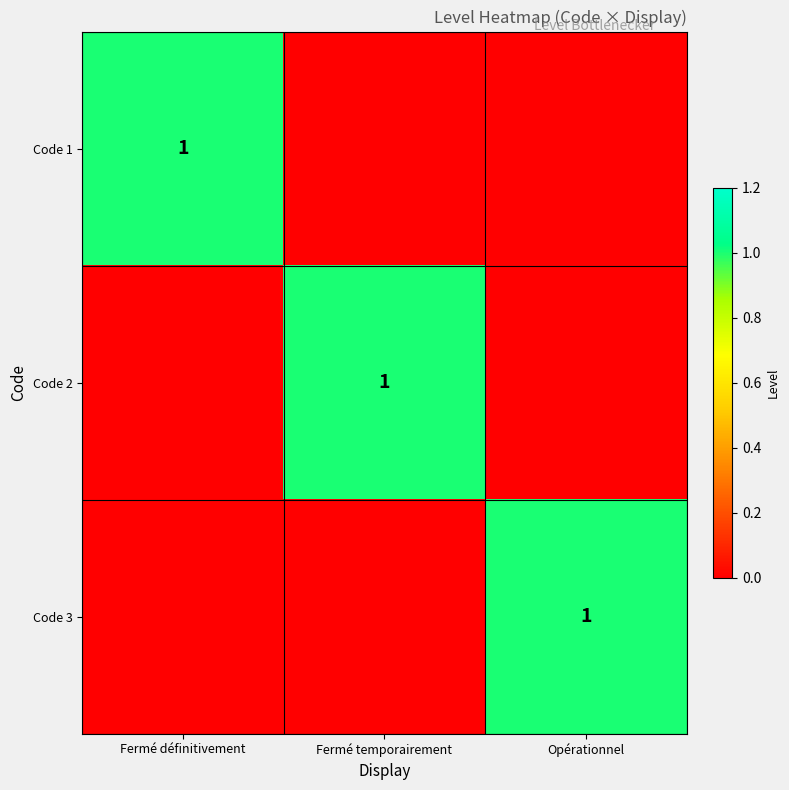

How many data points in Code 3 are above 0?

1